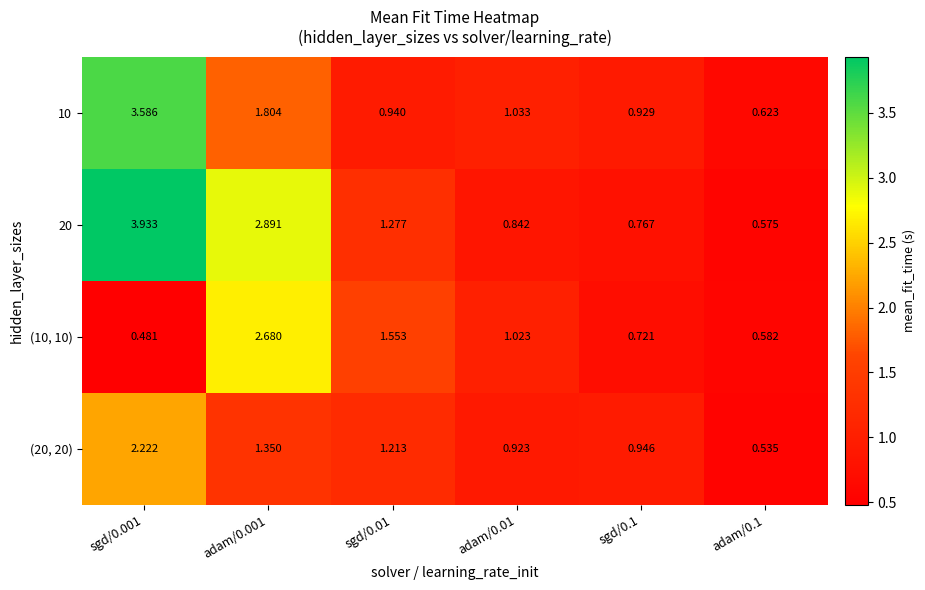

How many series are shown in this chart?

4